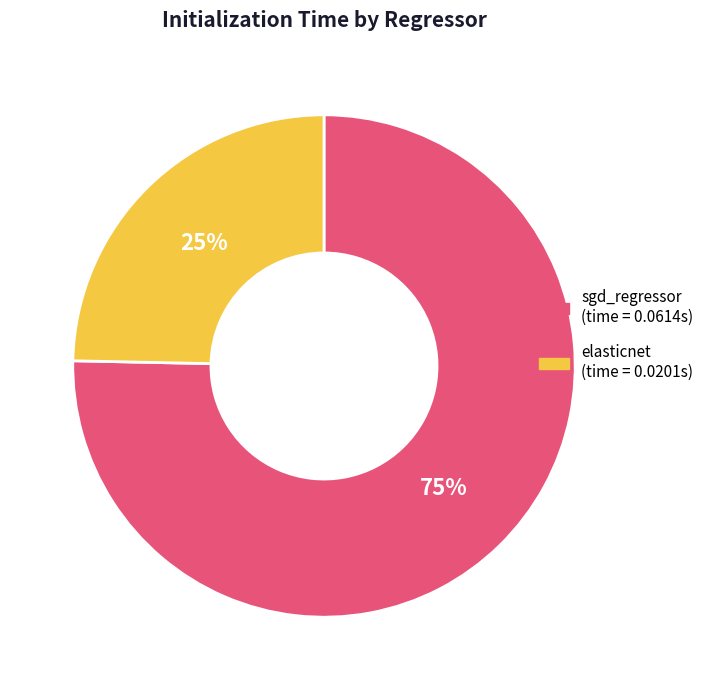

Which category has the biggest portion of the pie?

sgd_regressor